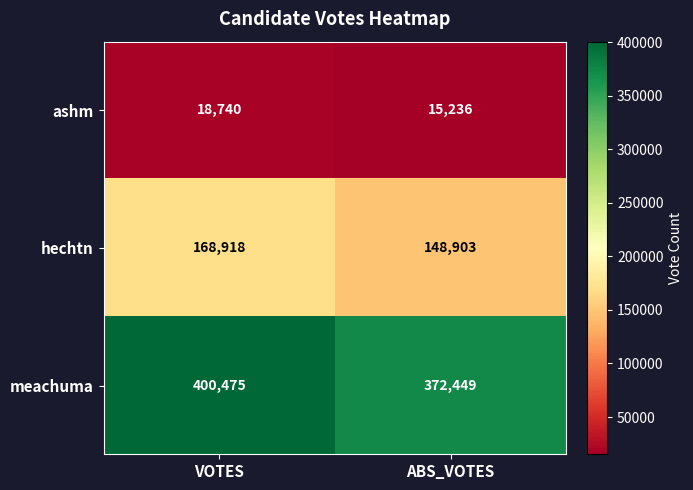

What is the spread (max minus min) of values at VOTES?

381735